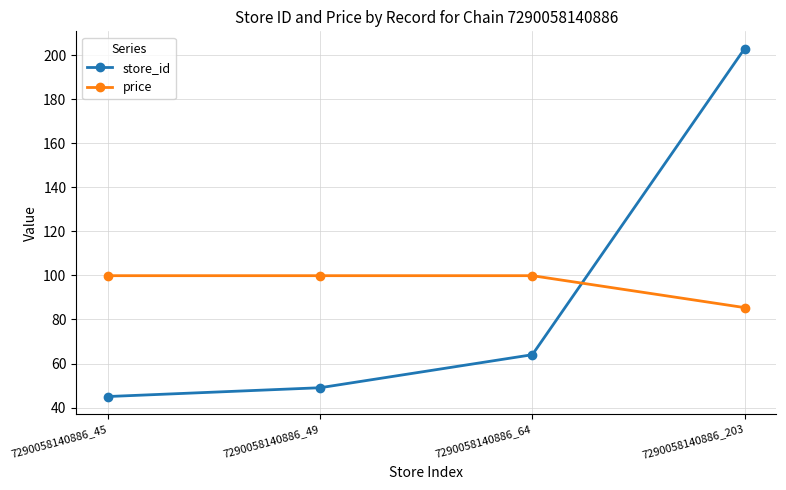

Rank the series by their average value, from lowest to highest.

store_id, price